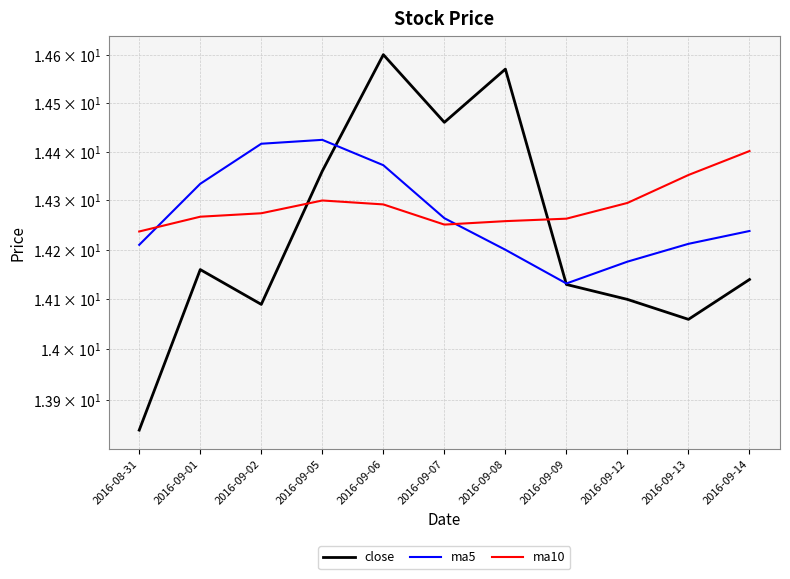

Which series ends up on top after the final intersection of ma5 and close?

ma5